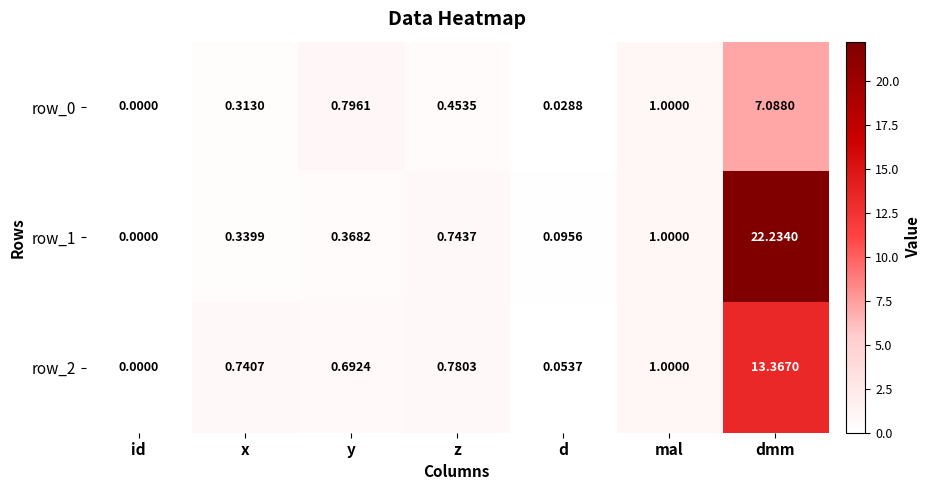

What is the difference between the maximum and second lowest values in the row_0 series?

7.1